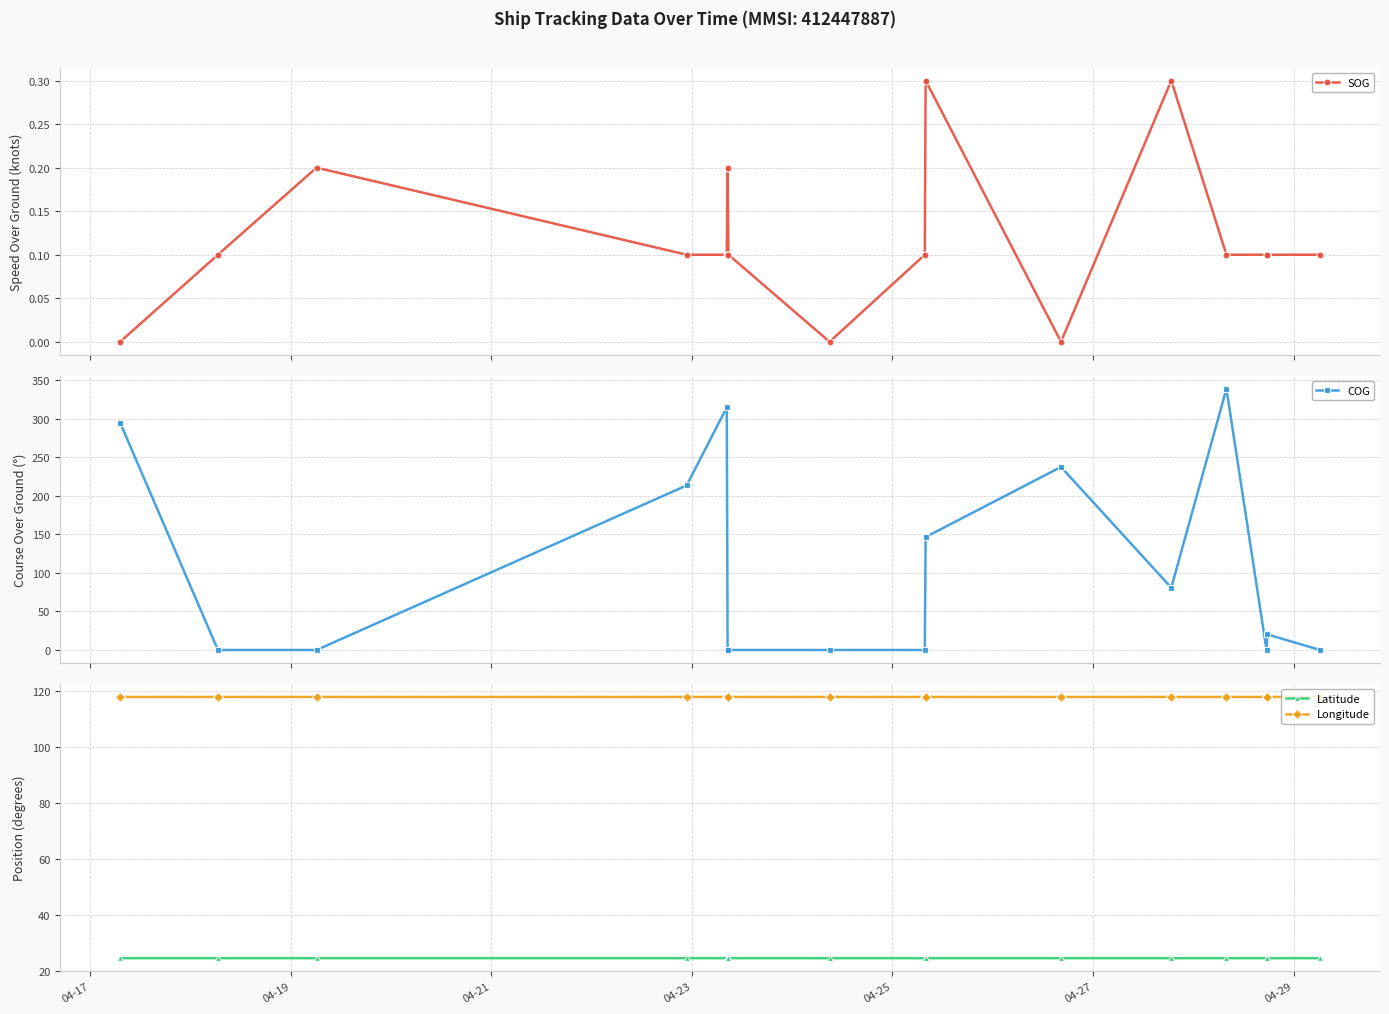

What is the highest value of the Latitude series?

24.4